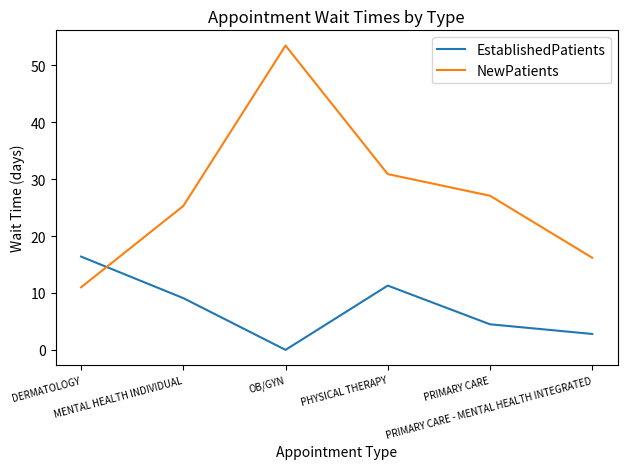

The NewPatients series shows 30.9 at PHYSICAL THERAPY. True or false?

True